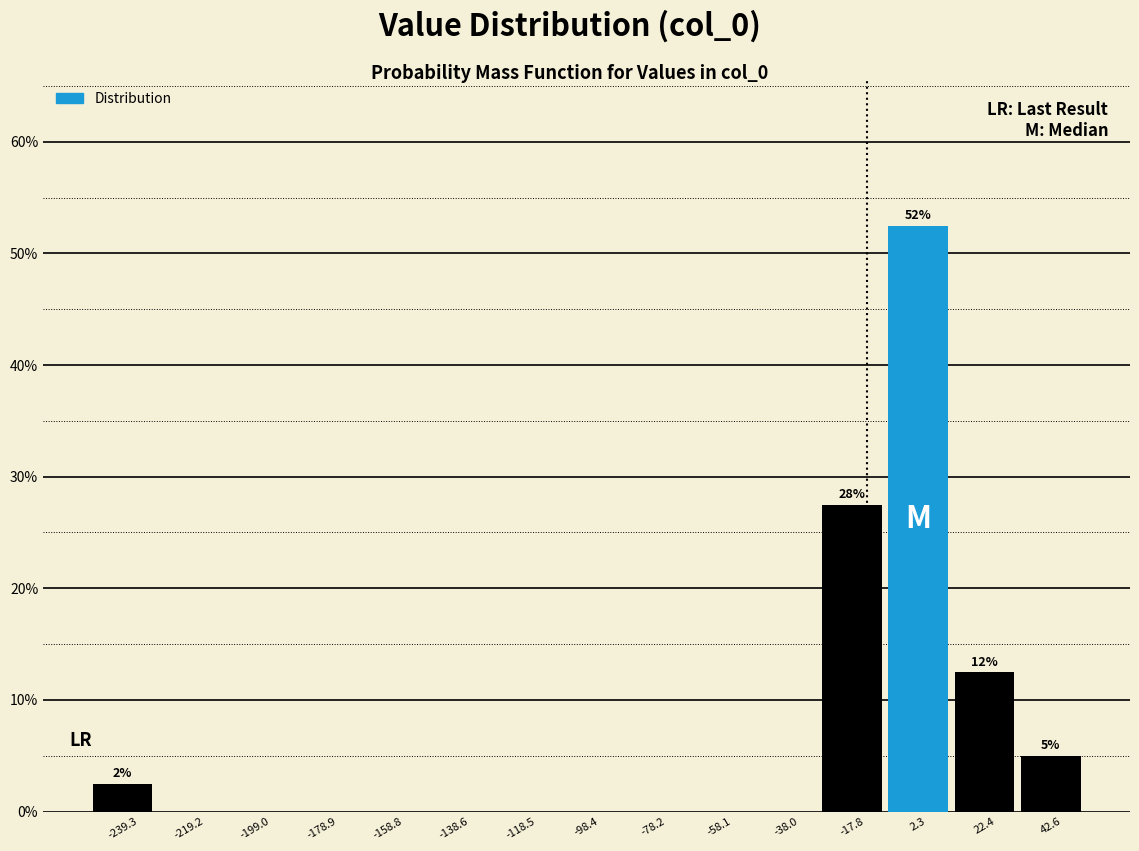

Which range on the x-axis has the tallest bar?

-10 to 10